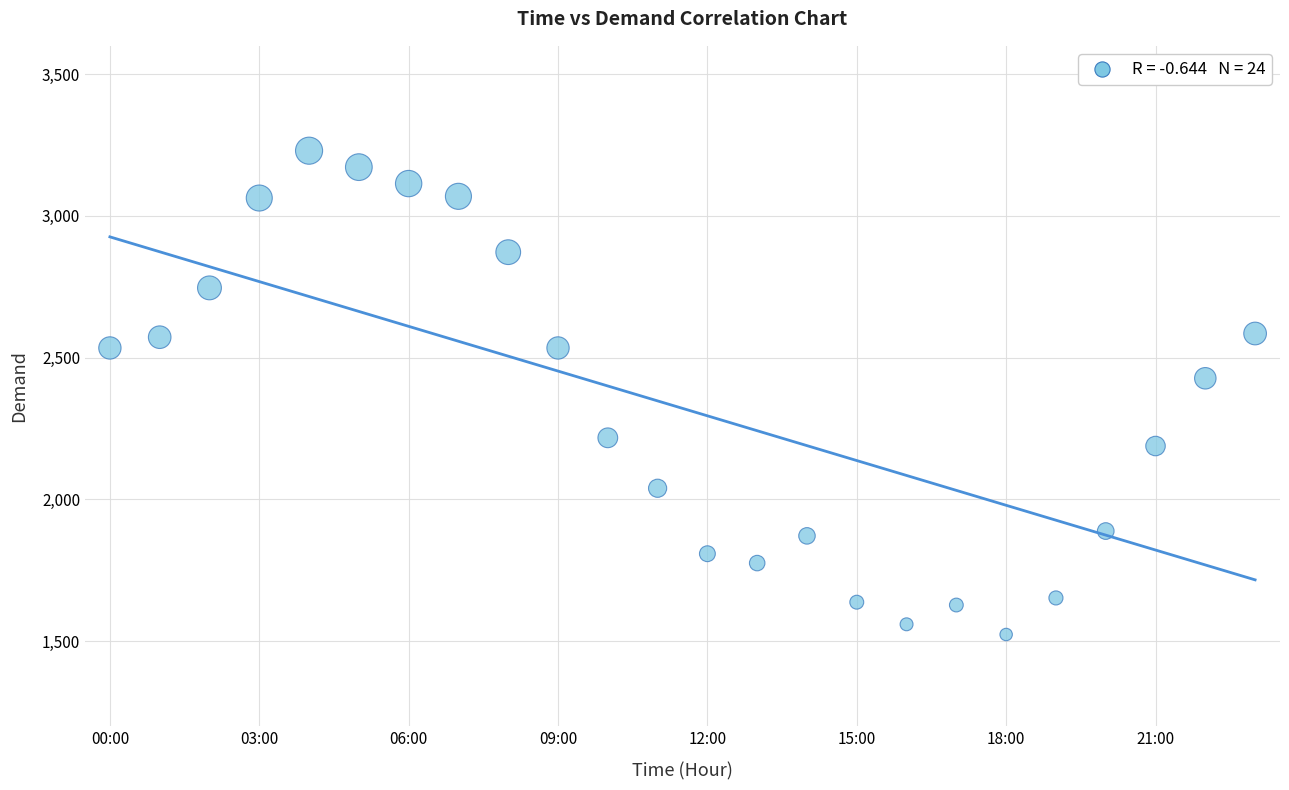

What Y value in the scatter plot is closest to 2376?

2427